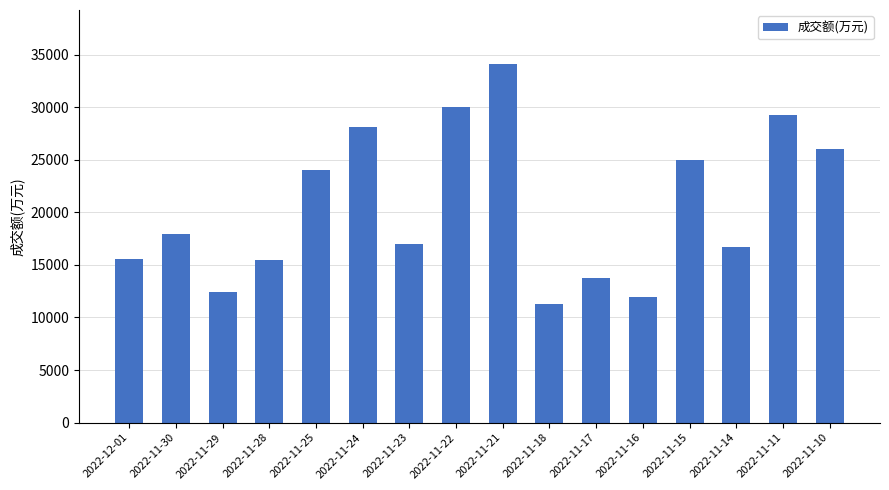

How many bars are there in total?

16